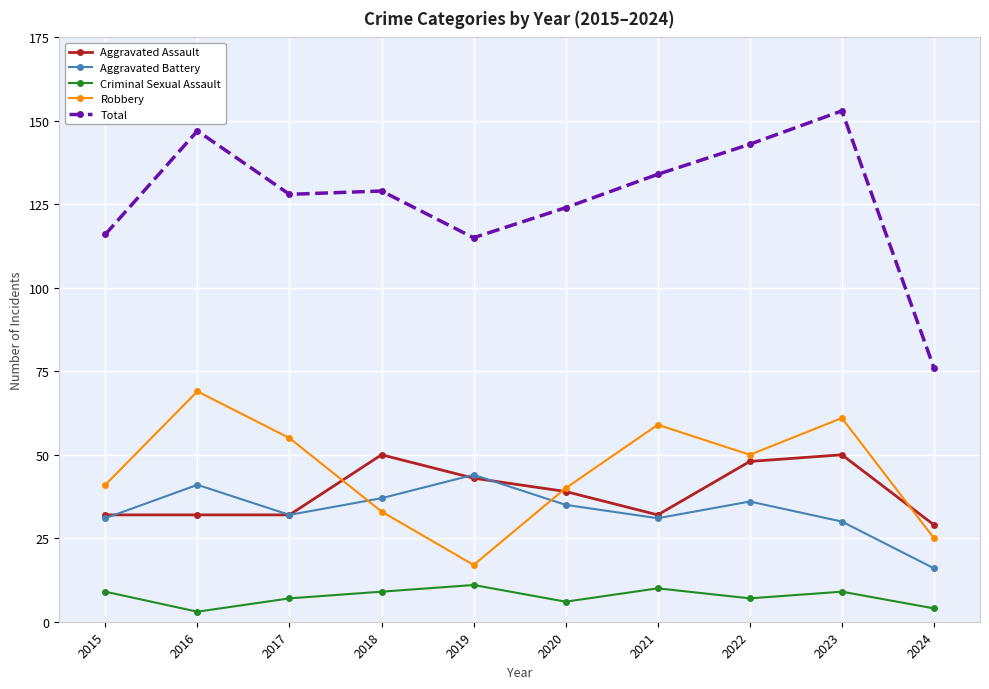

True or false: Total and Robbery intersect in this chart.

False